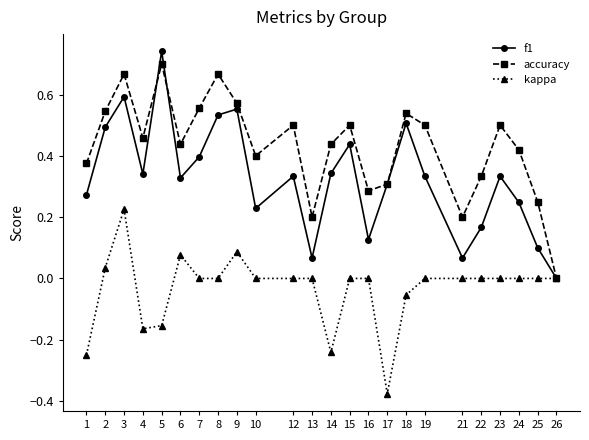

What is the total value across all series at 15?

0.9